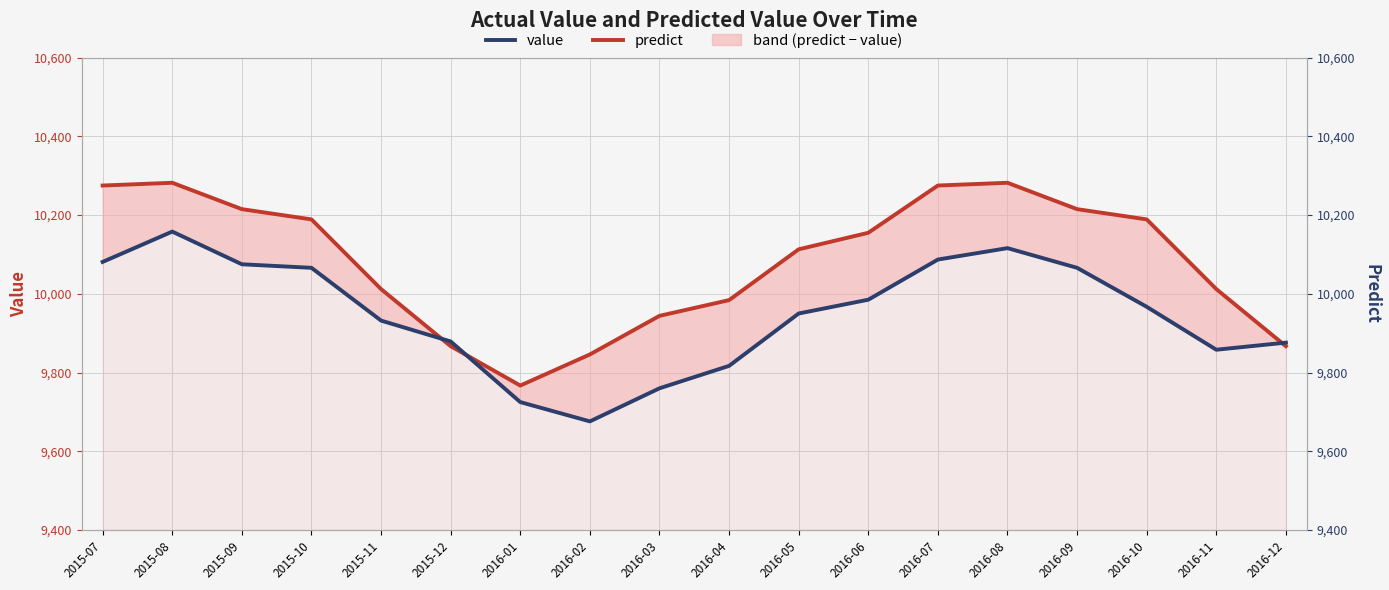

What is the label of the 14th point from the left?

2016-08